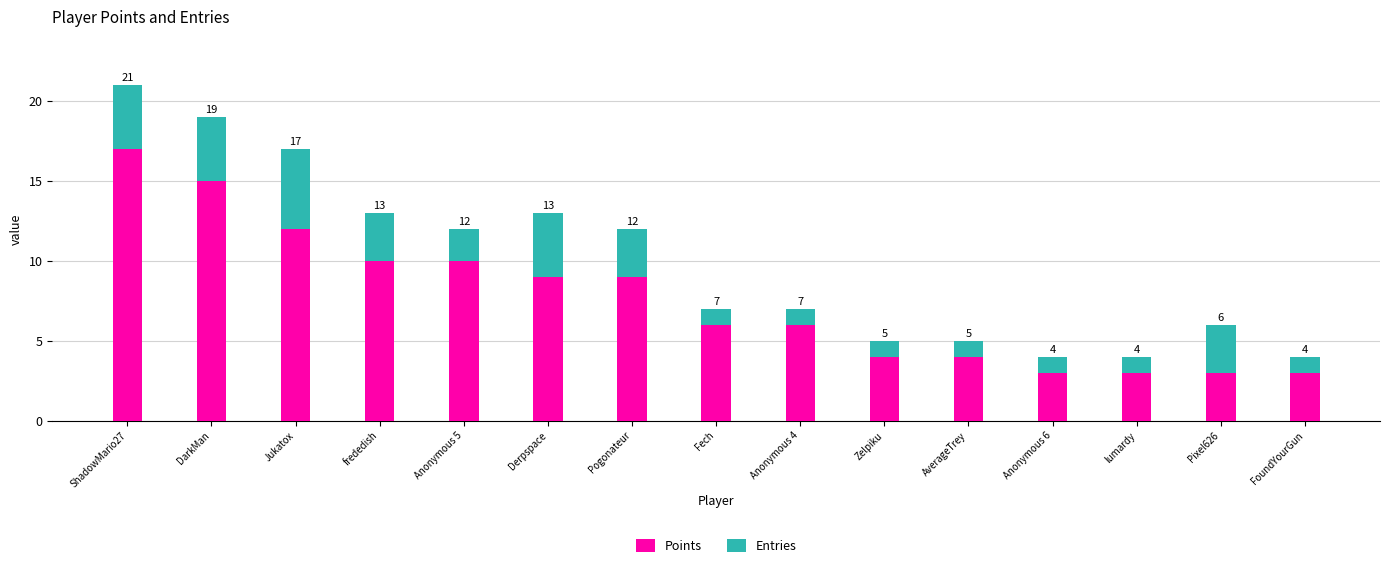

Read the Points value at frededish.

10